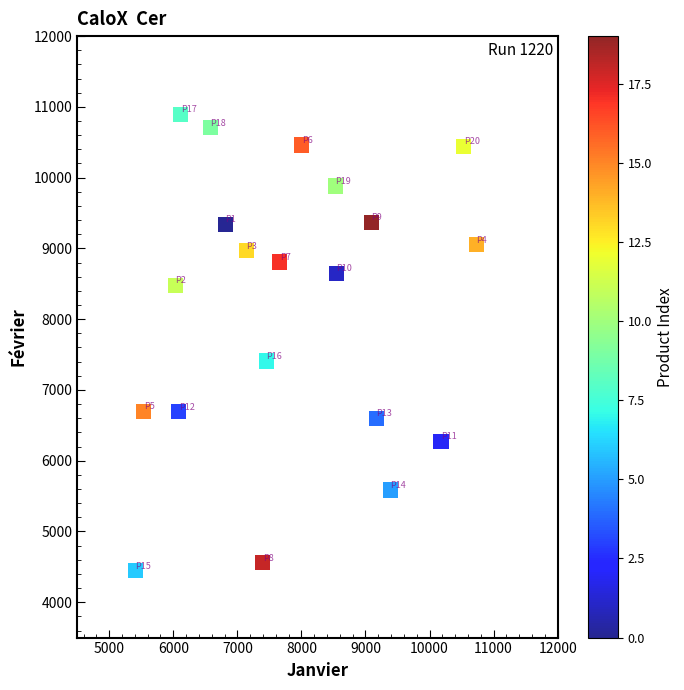

What is the range of Y values (max minus min)?

6447